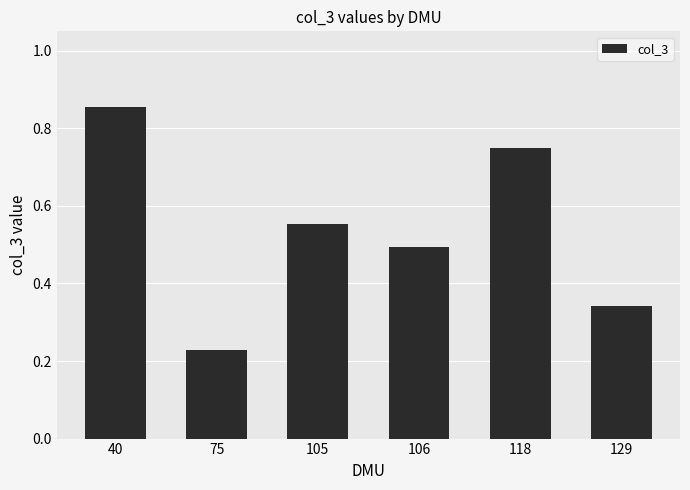

How many values are between 0 and 1?

6